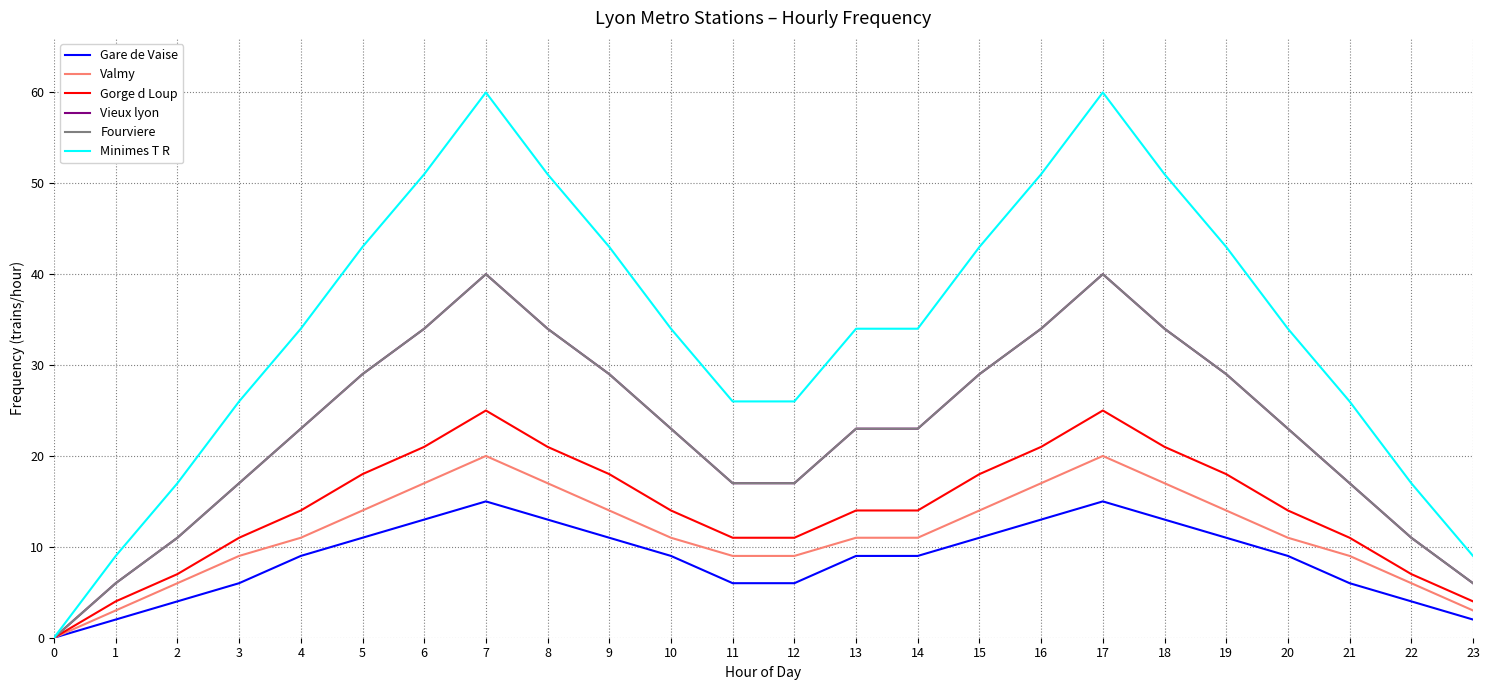

Reading right to left, extract all data points from this chart.

Gare de Vaise: 23=2	22=4	21=6	20=9	19=11	18=13	17=15	16=13	15=11	14=9	13=9	12=6	11=6	10=9	9=11	8=13	7=15	6=13	5=11	4=9	3=6	2=4	1=2	0=0
Valmy: 23=3	22=6	21=9	20=11	19=14	18=17	17=20	16=17	15=14	14=11	13=11	12=9	11=9	10=11	9=14	8=17	7=20	6=17	5=14	4=11	3=9	2=6	1=3	0=0
Gorge d Loup: 23=4	22=7	21=11	20=14	19=18	18=21	17=25	16=21	15=18	14=14	13=14	12=11	11=11	10=14	9=18	8=21	7=25	6=21	5=18	4=14	3=11	2=7	1=4	0=0
Vieux lyon: 23=6	22=11	21=17	20=23	19=29	18=34	17=40	16=34	15=29	14=23	13=23	12=17	11=17	10=23	9=29	8=34	7=40	6=34	5=29	4=23	3=17	2=11	1=6	0=0
Fourviere: 23=6	22=11	21=17	20=23	19=29	18=34	17=40	16=34	15=29	14=23	13=23	12=17	11=17	10=23	9=29	8=34	7=40	6=34	5=29	4=23	3=17	2=11	1=6	0=0
Minimes T R: 23=9	22=17	21=26	20=34	19=43	18=51	17=60	16=51	15=43	14=34	13=34	12=26	11=26	10=34	9=43	8=51	7=60	6=51	5=43	4=34	3=26	2=17	1=9	0=0